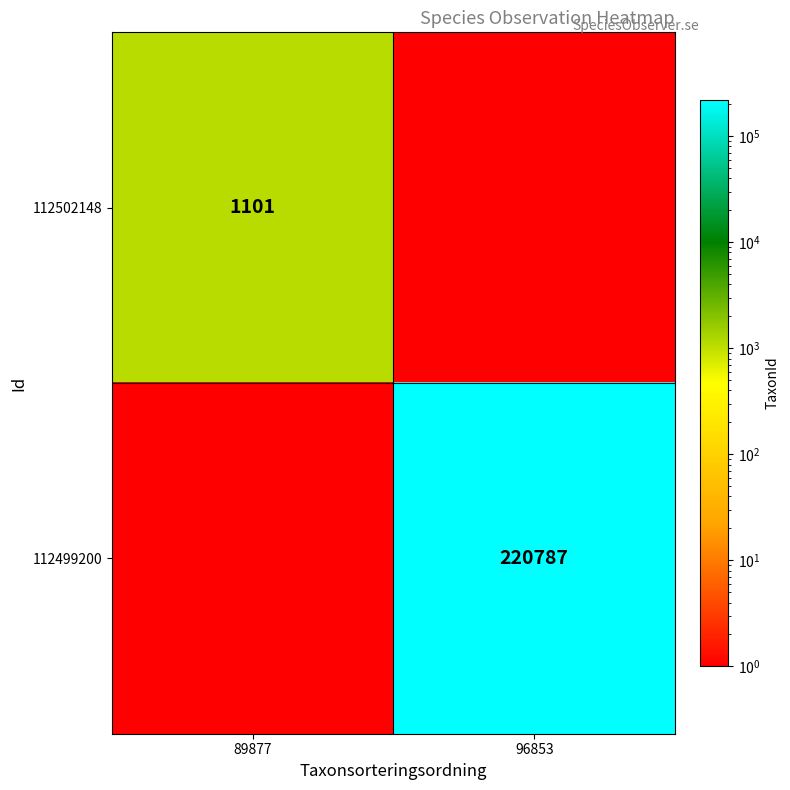

True or false: 112499200 has a value of 387705 at 96853.

False